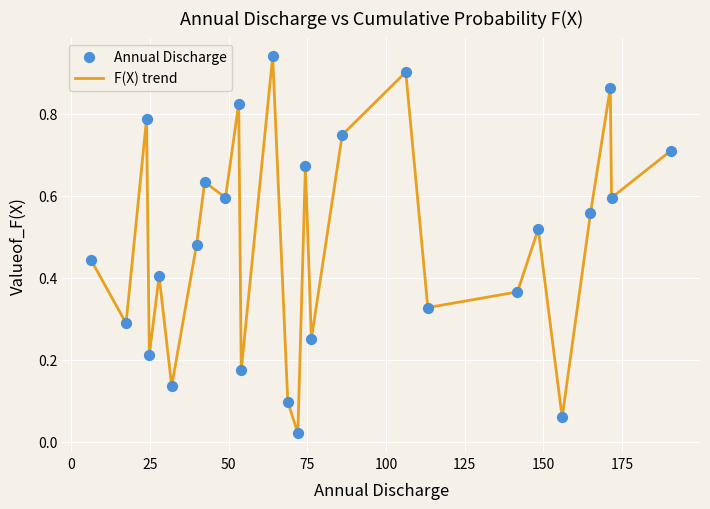

How many lines are shown in the chart?

1